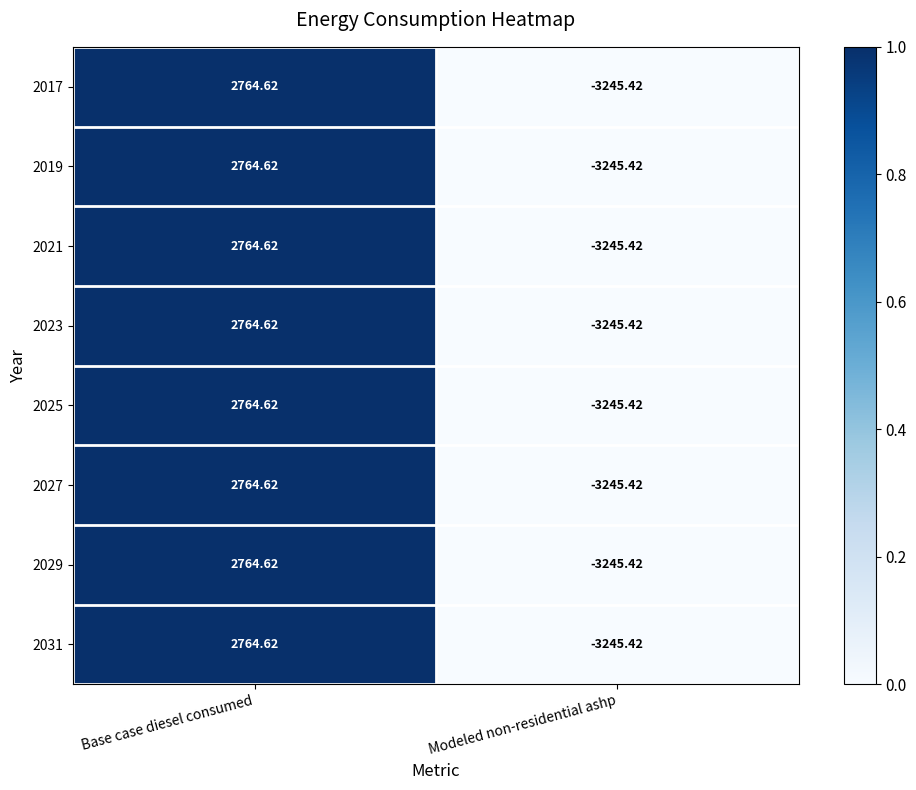

At which category does the chart reach its peak across all series?

Base case diesel consumed